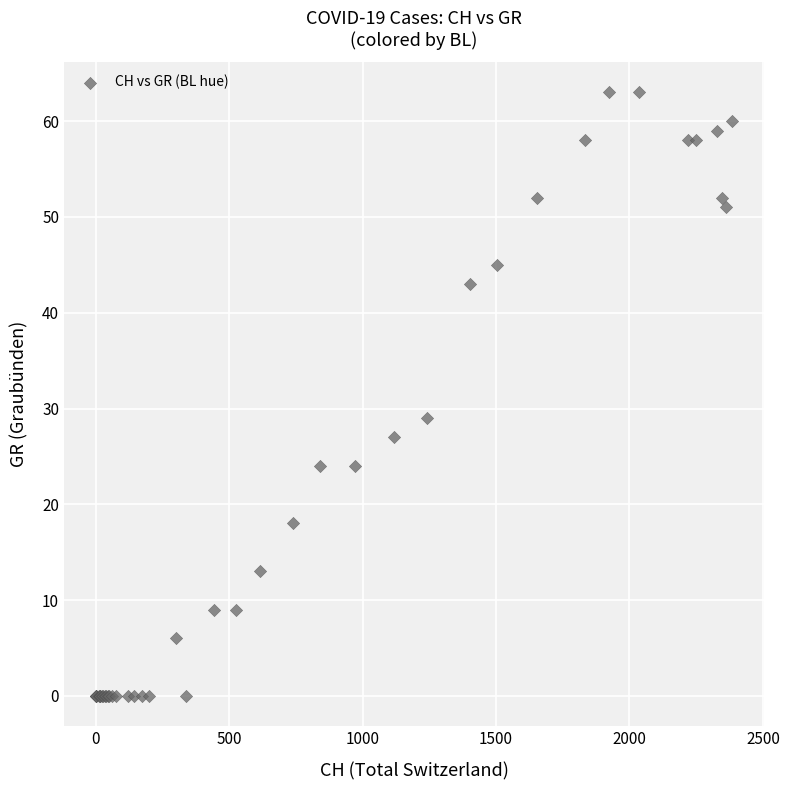

What Y value in the scatter plot is closest to 31?

29